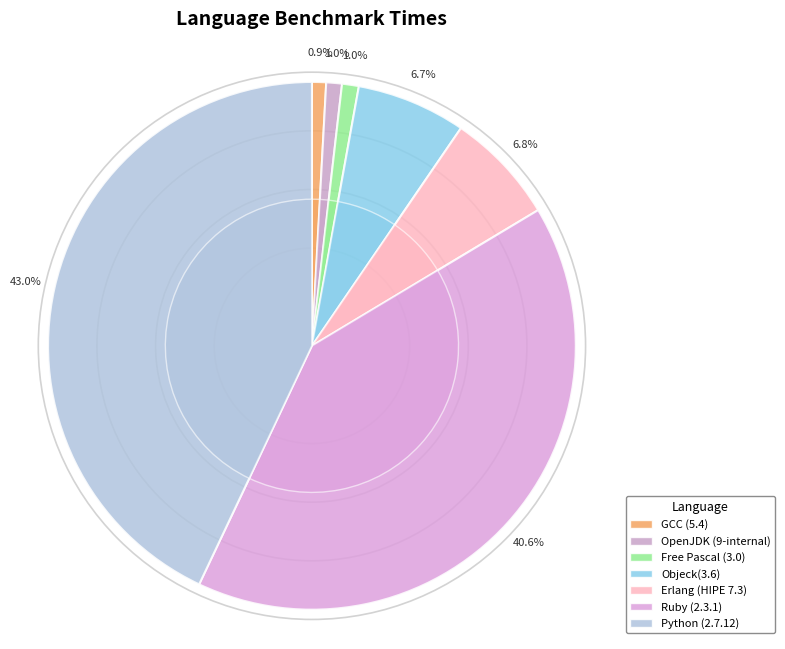

Which category has the smallest portion of the pie?

GCC (5.4)